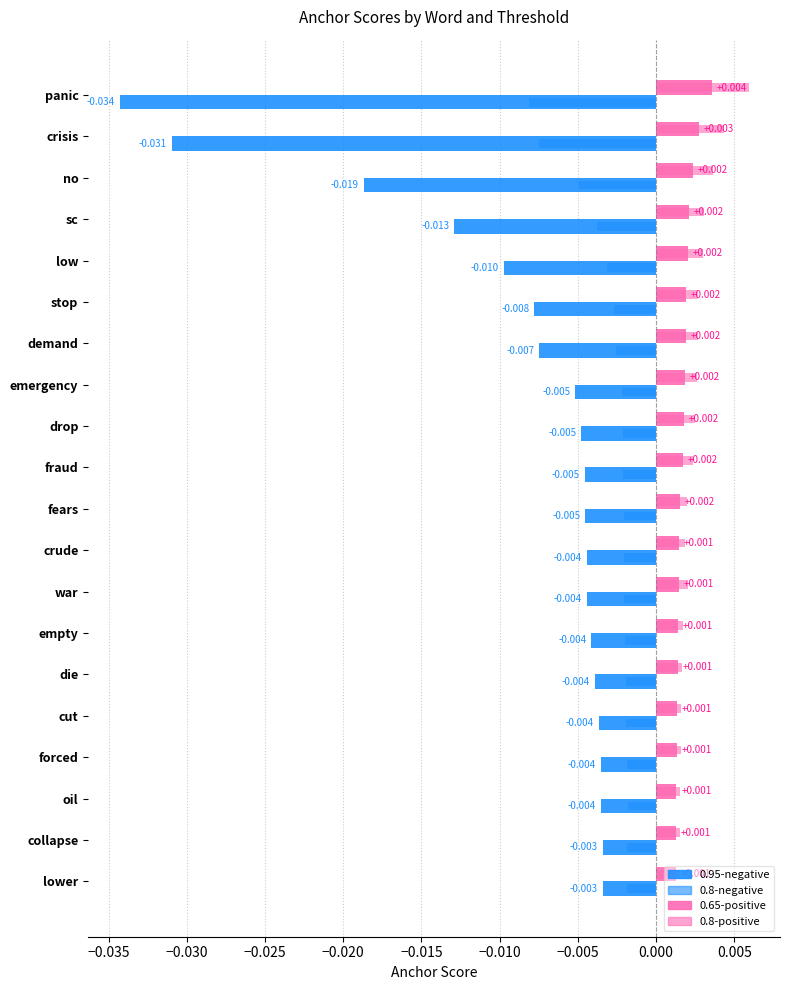

How many data points does each series have?

20